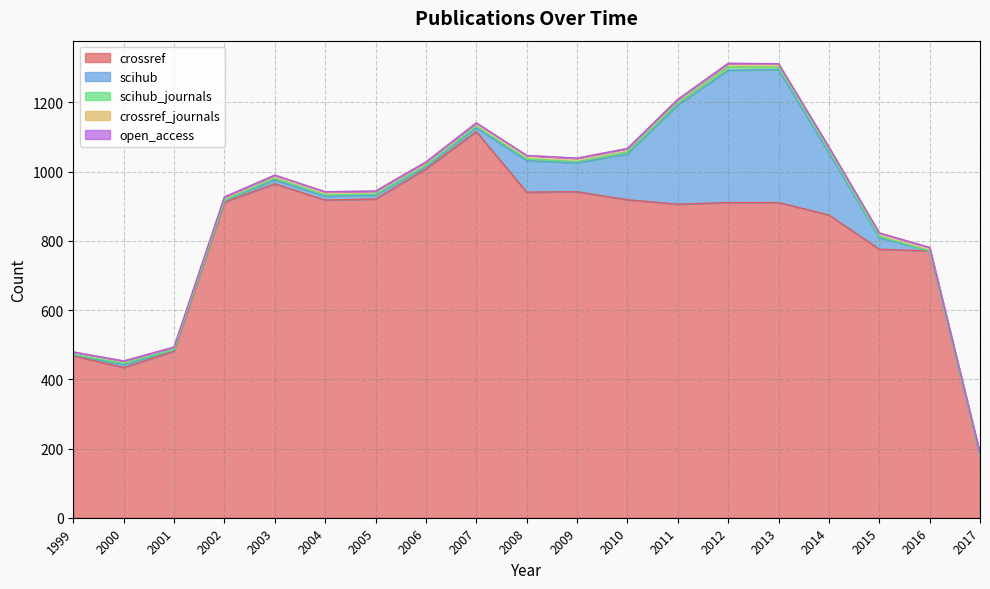

In scihub_journals, how many points are higher than both neighbors (excluding endpoints)?

4